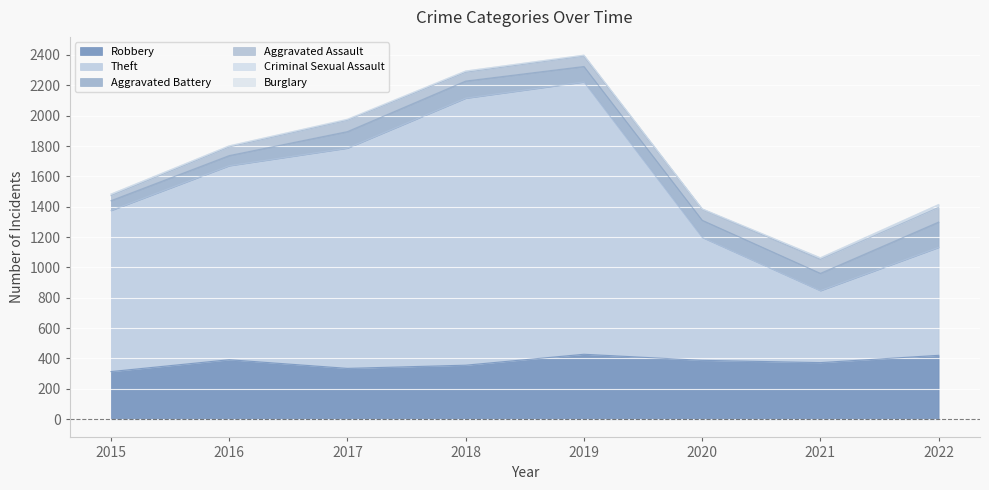

Which series has the widest spread of values?

Theft